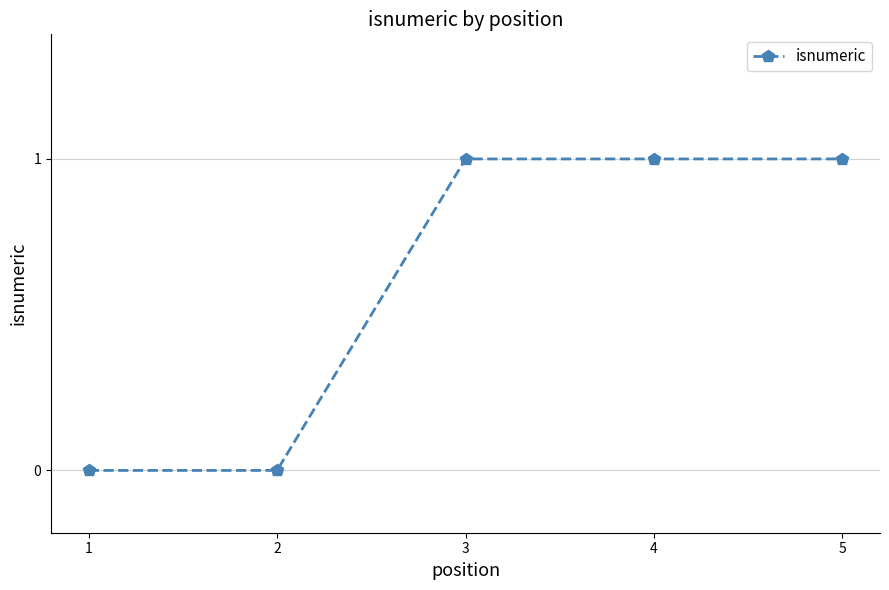

Which has a higher value, 2 or 3?

3